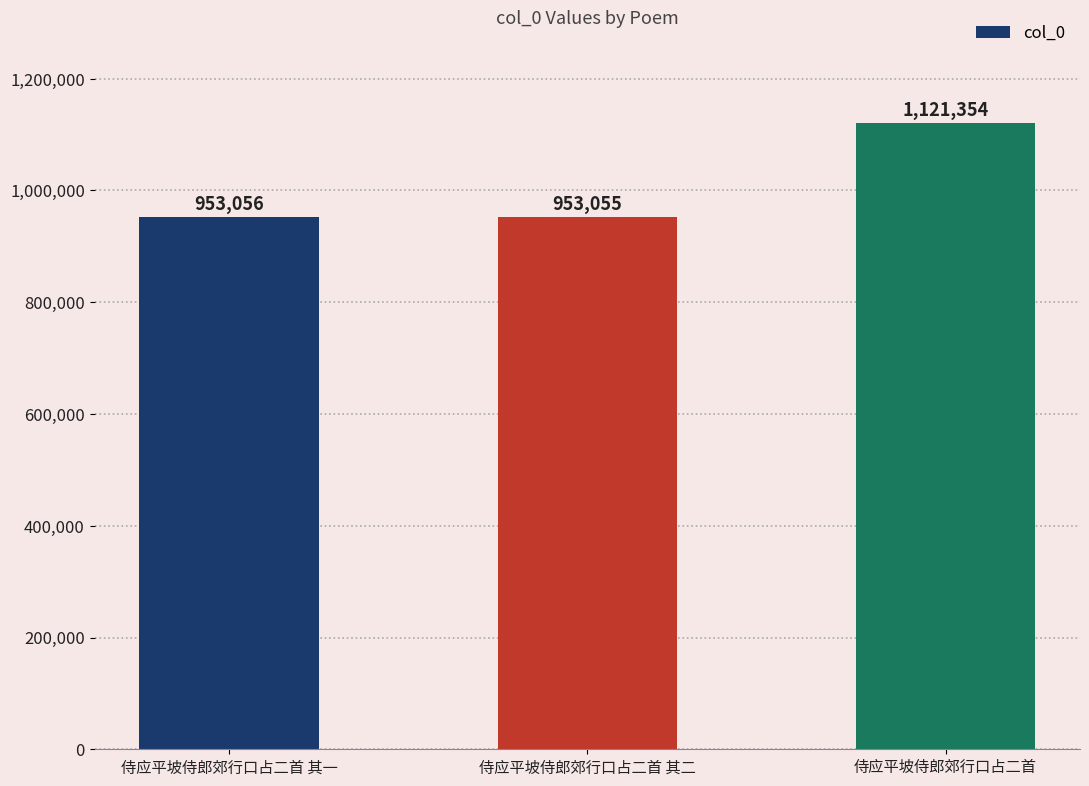

What is the value of the 2nd bar from the left?

953055